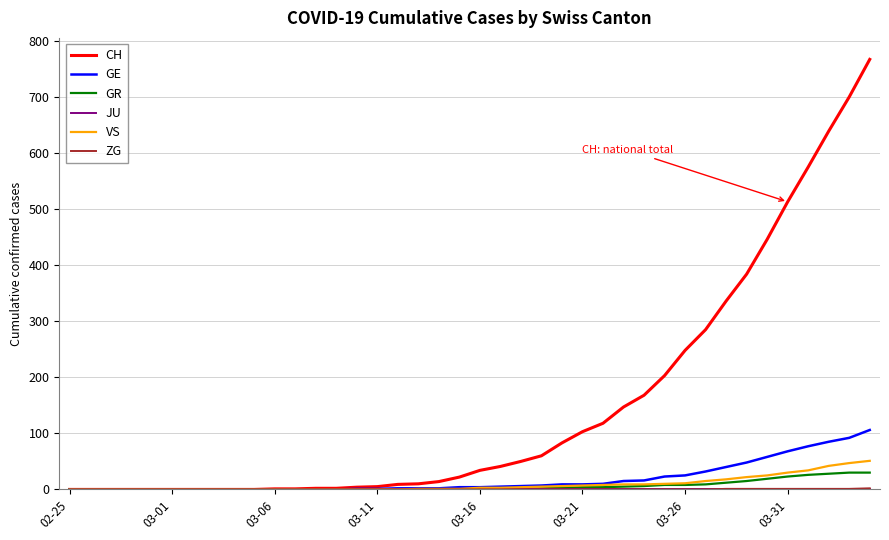

Which series has the largest total across all categories?

CH